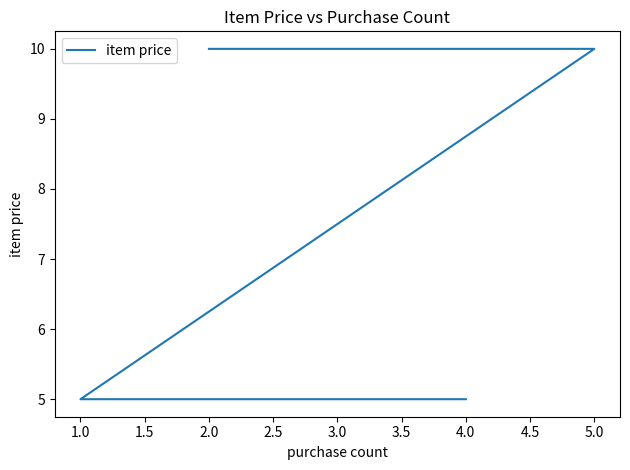

What is the minimum value shown in the chart?

5